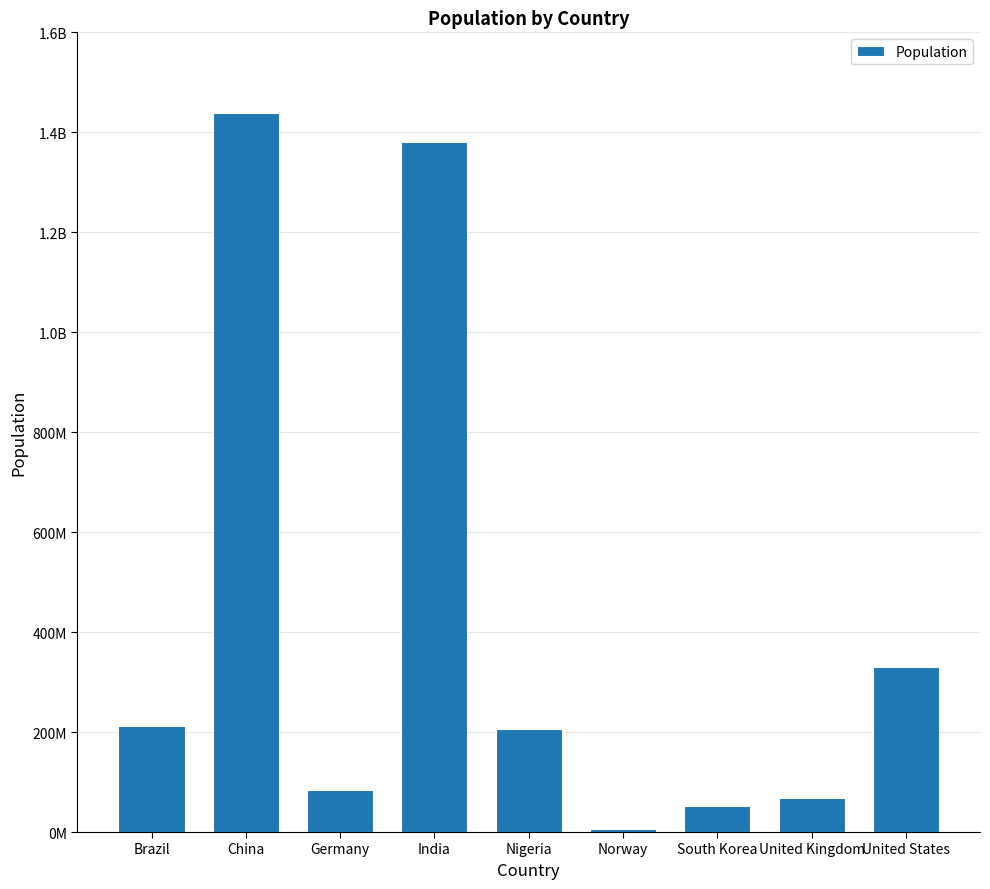

What position from the left is China?

2